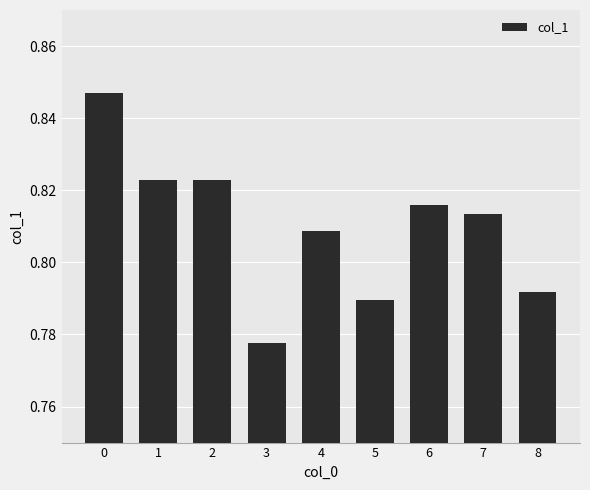

What is the sum of the values at 3 and 1?

1.6